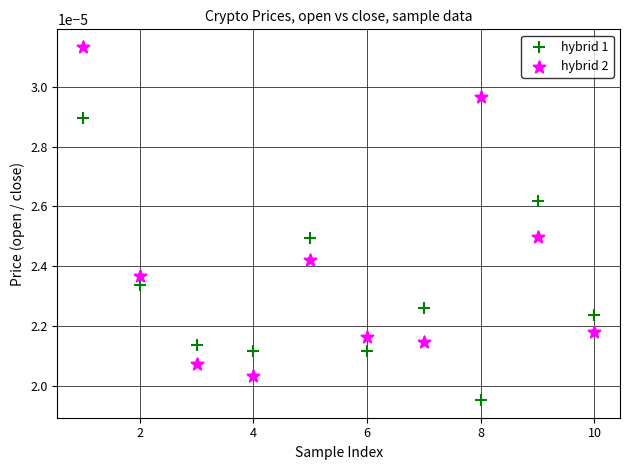

Which series reaches the maximum Y coordinate?

hybrid 2